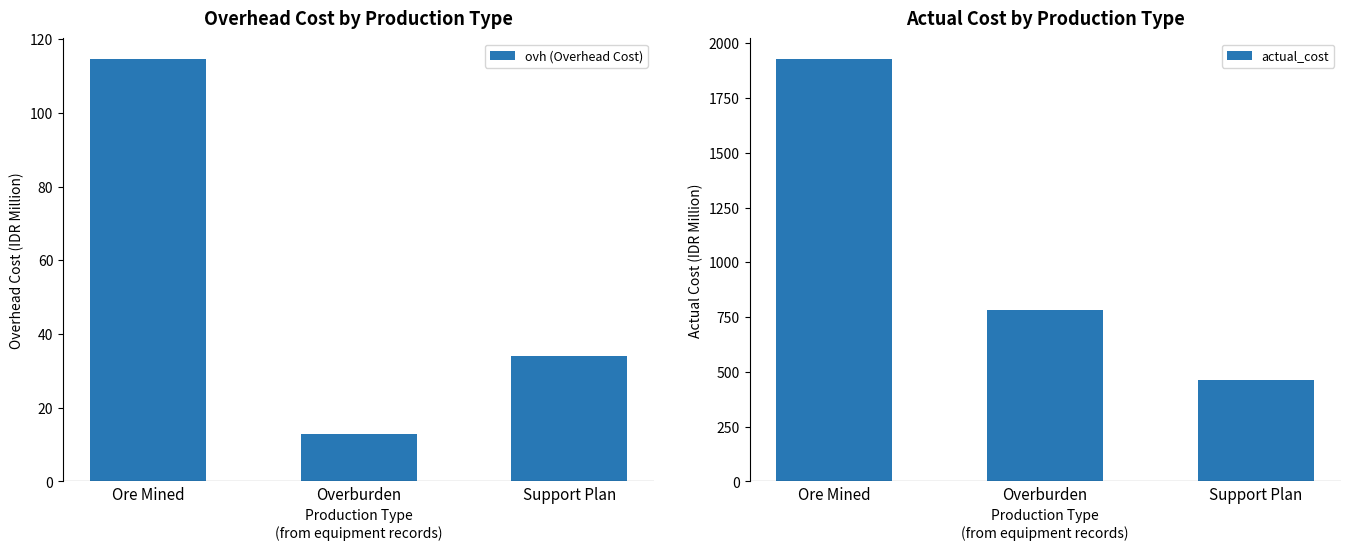

Count the number of data series in this chart.

2